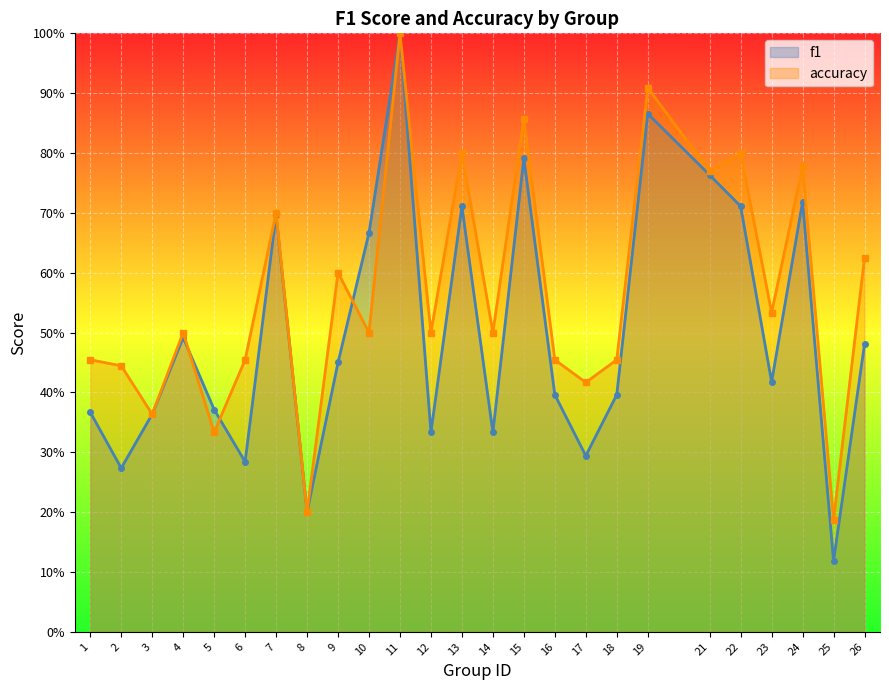

Rank the series by their average value, from highest to lowest.

accuracy, f1